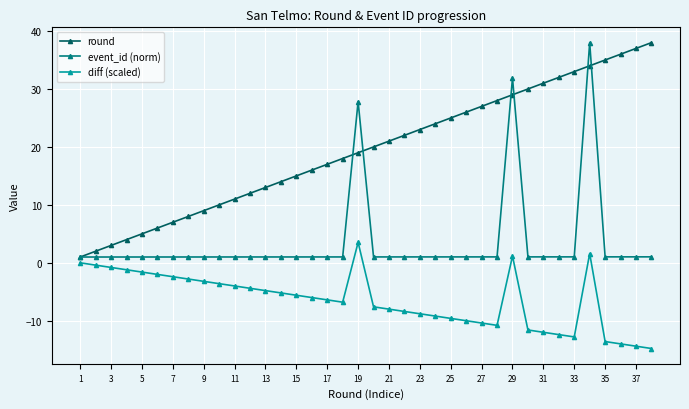

Which series has the largest total across all categories?

round